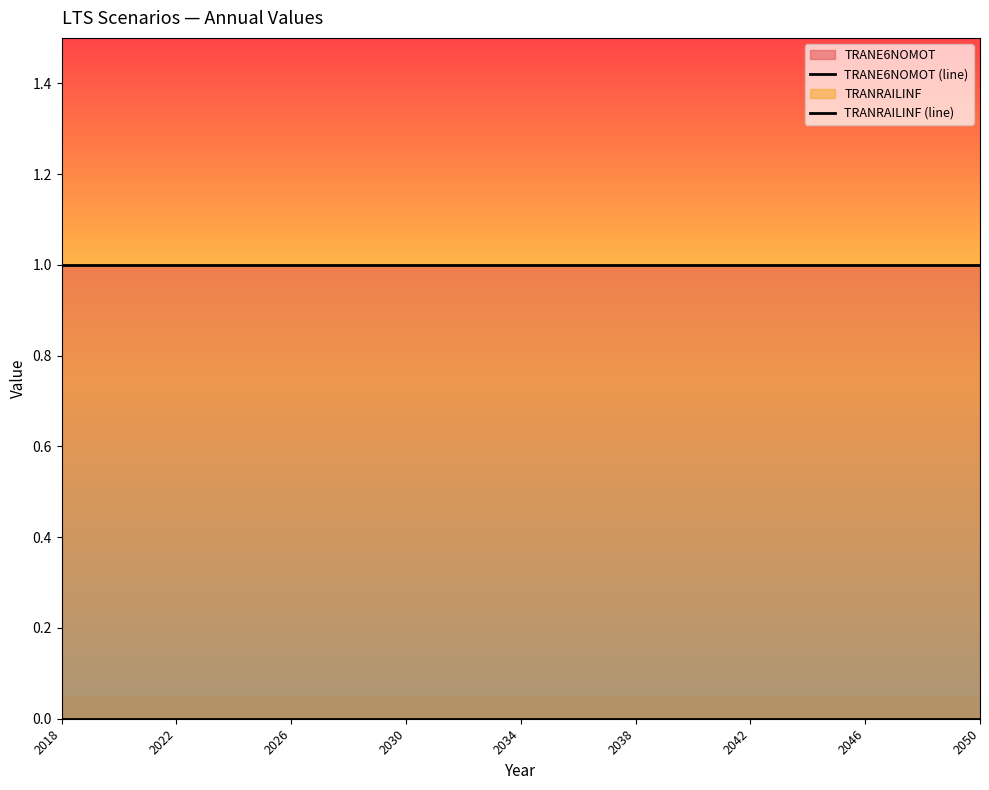

True or false: TRANRAILINF (line) has more than 2 points higher than both neighbors.

False